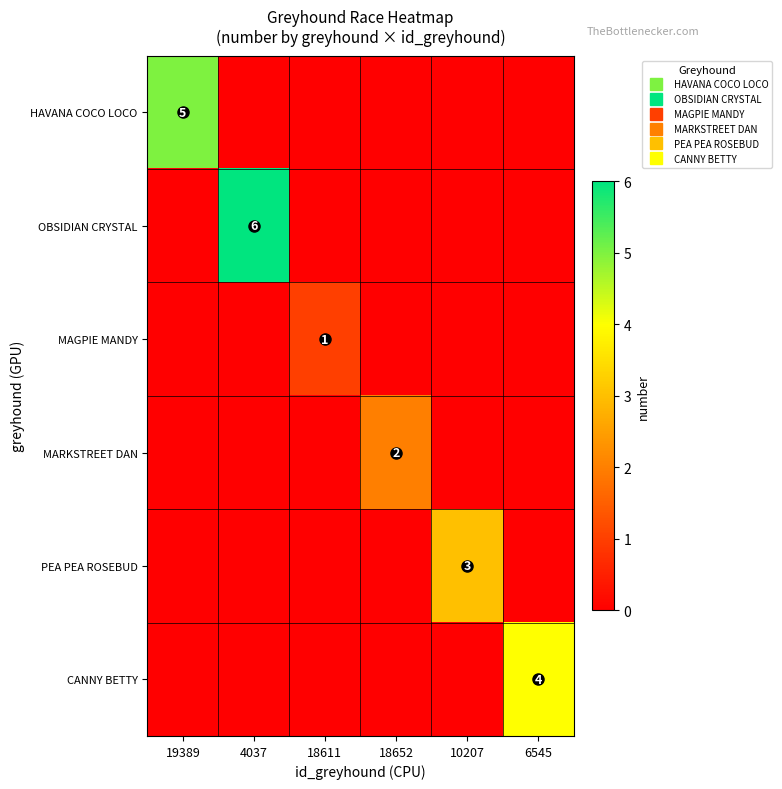

Rank the categories by OBSIDIAN CRYSTAL value from highest to lowest.

4037, 19389, 18611, 18652, 10207, 6545